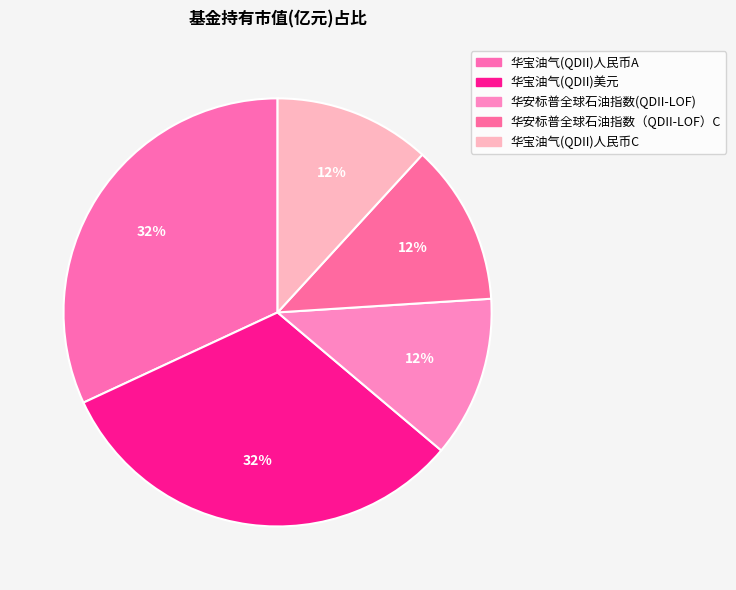

Which category has the biggest portion of the pie?

华宝油气(QDII)人民币A